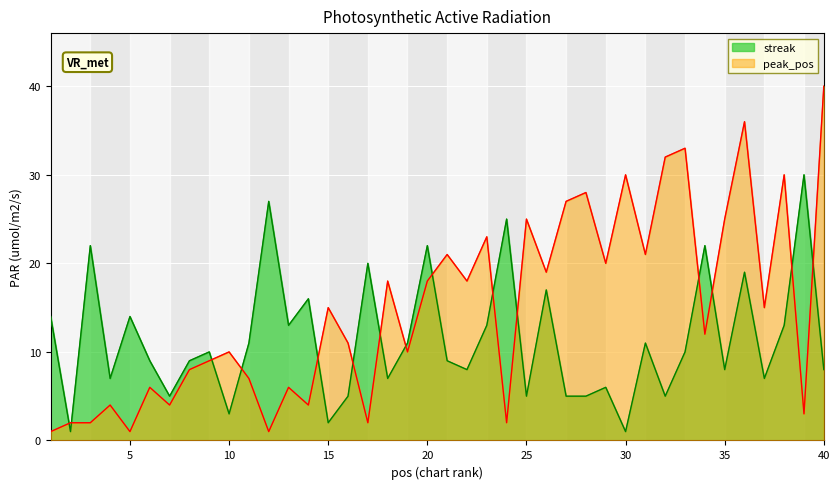

What are all the series names shown in the legend?

streak, peak_pos